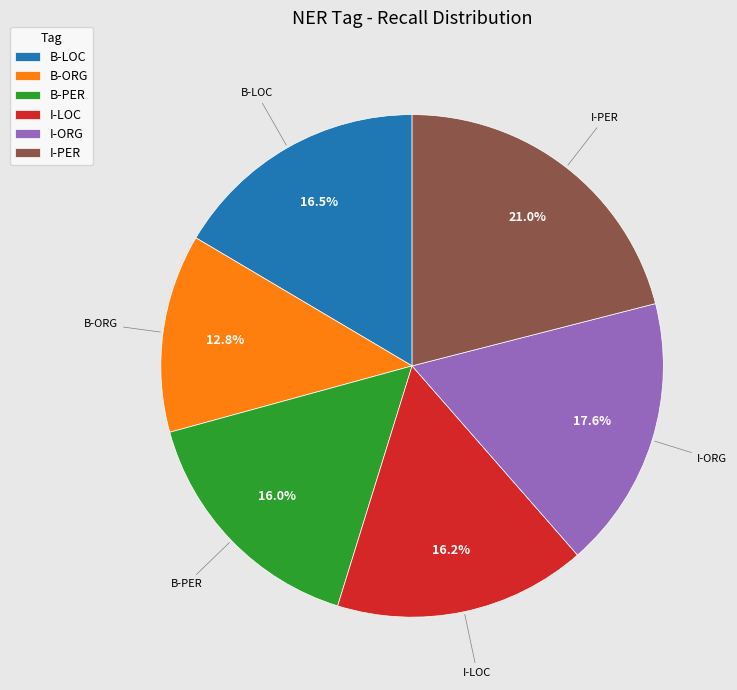

True or false: I-ORG accounts for 9% of the total.

False